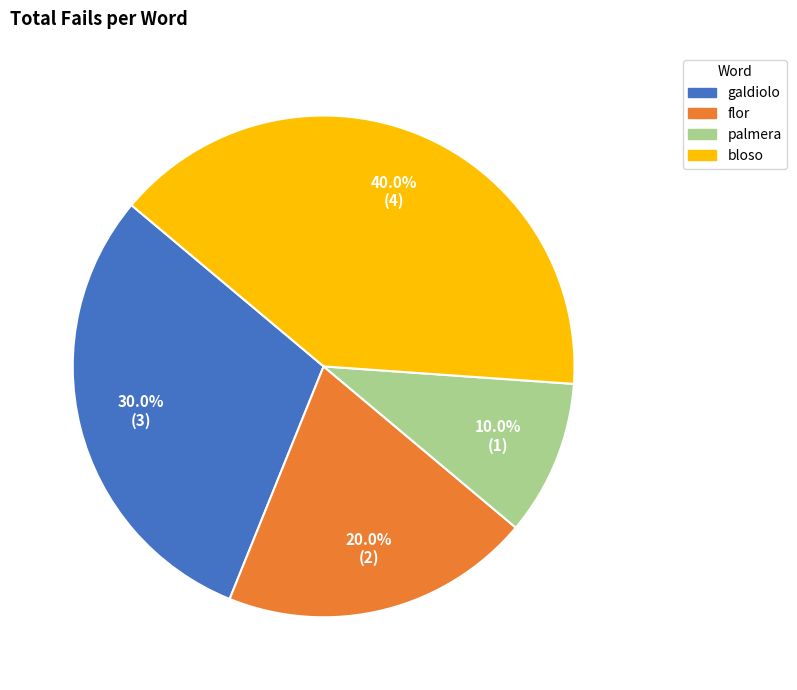

How many slices are in this pie chart?

4